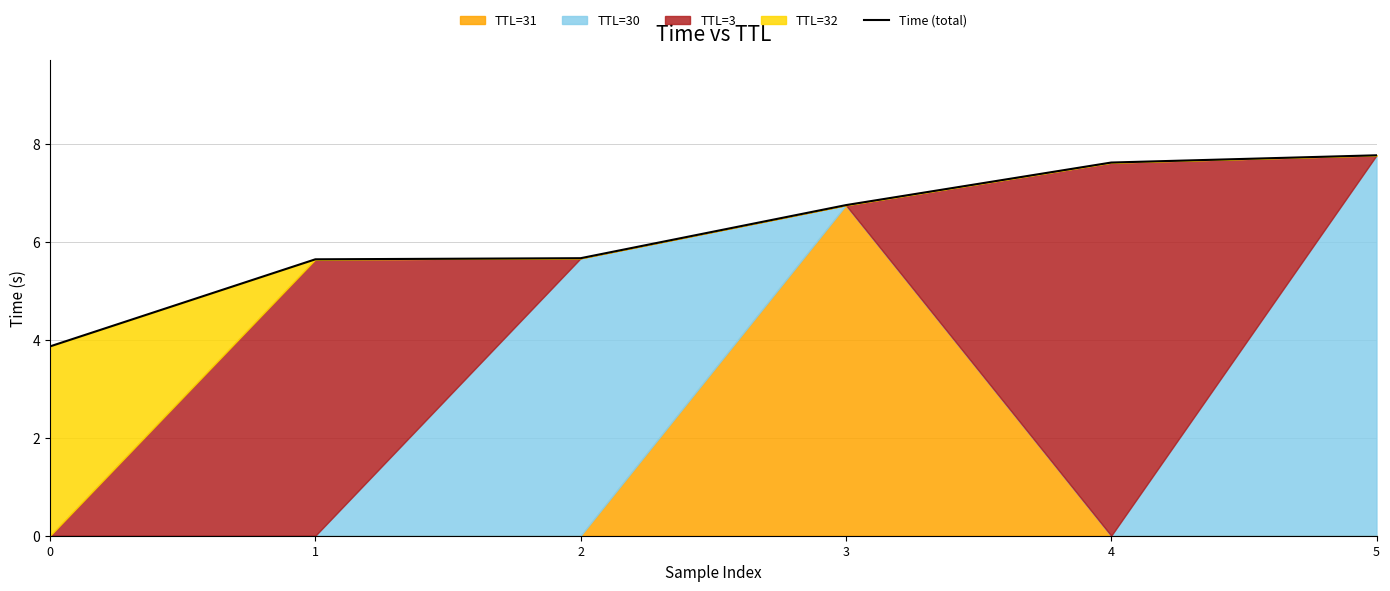

True or false: the data shows 6.7 at 3.

True